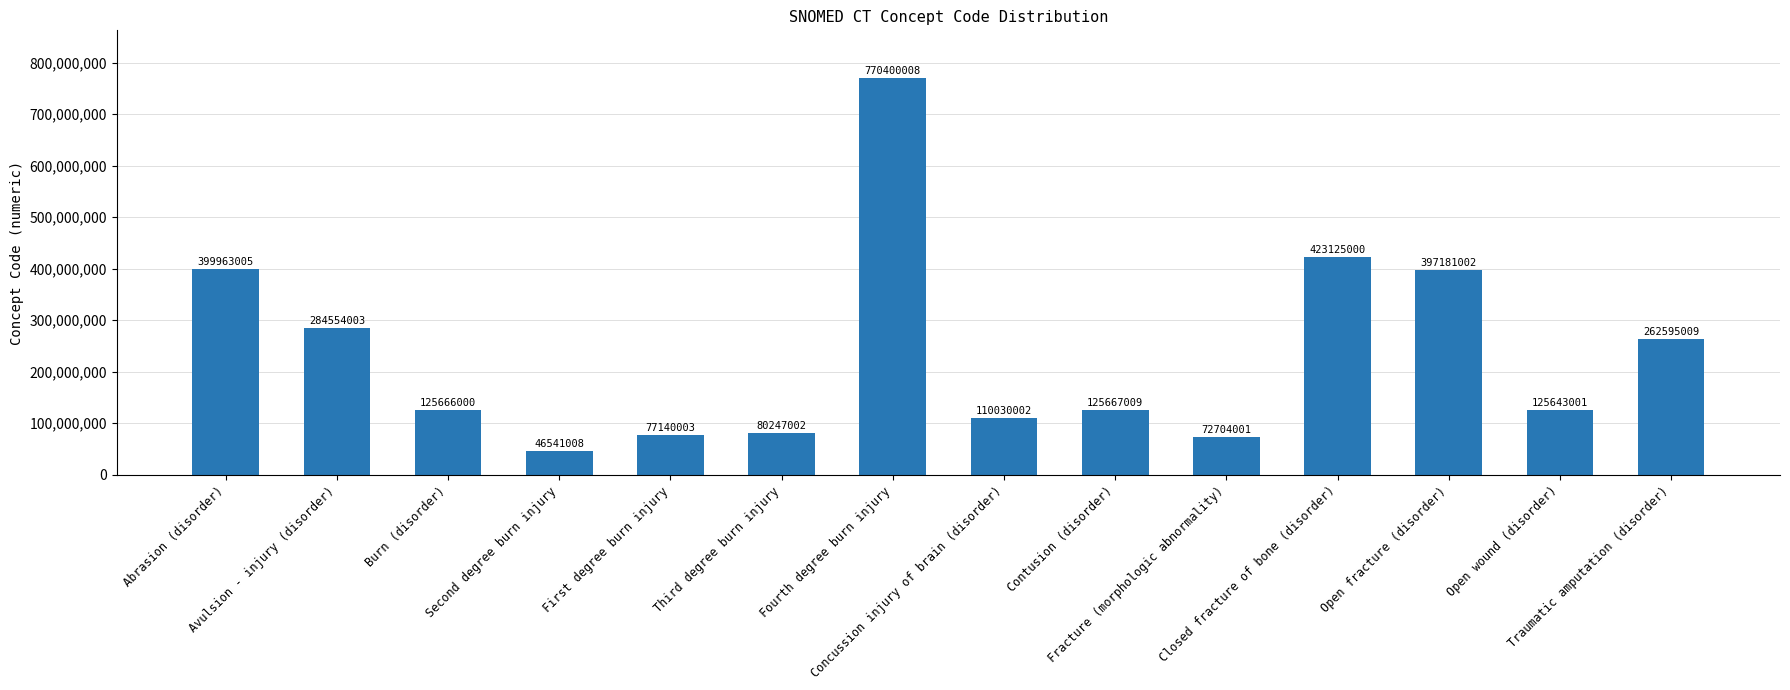

Reading left to right, what are all the values shown in this chart?

399963005	284554003	125666000	46541008	77140003	80247002	770400008	110030002	125667009	72704001	423125000	397181002	125643001	262595009